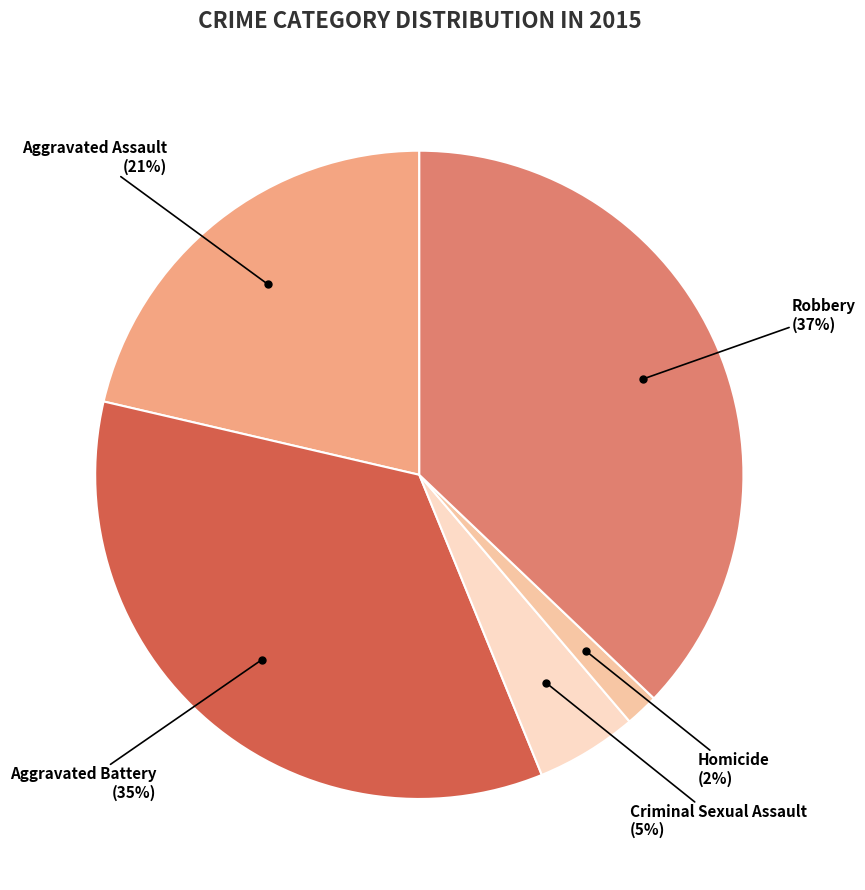

To the nearest percent, what is the average slice percentage?

20%